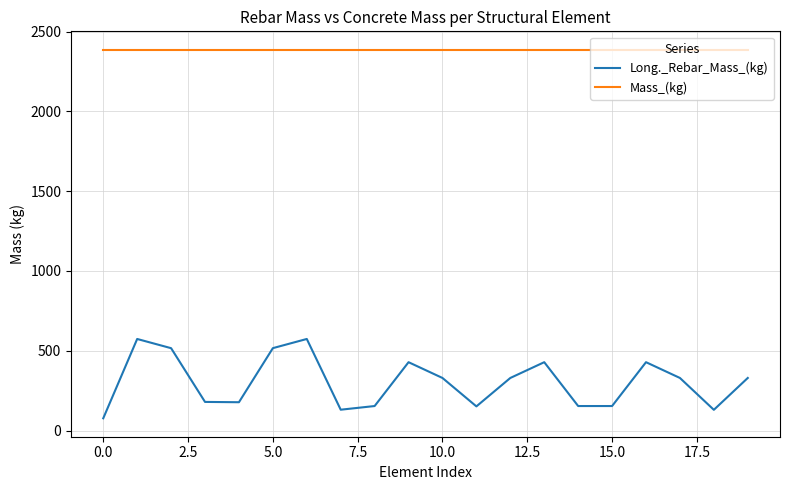

Which series has the largest total across all categories?

Mass_(kg)